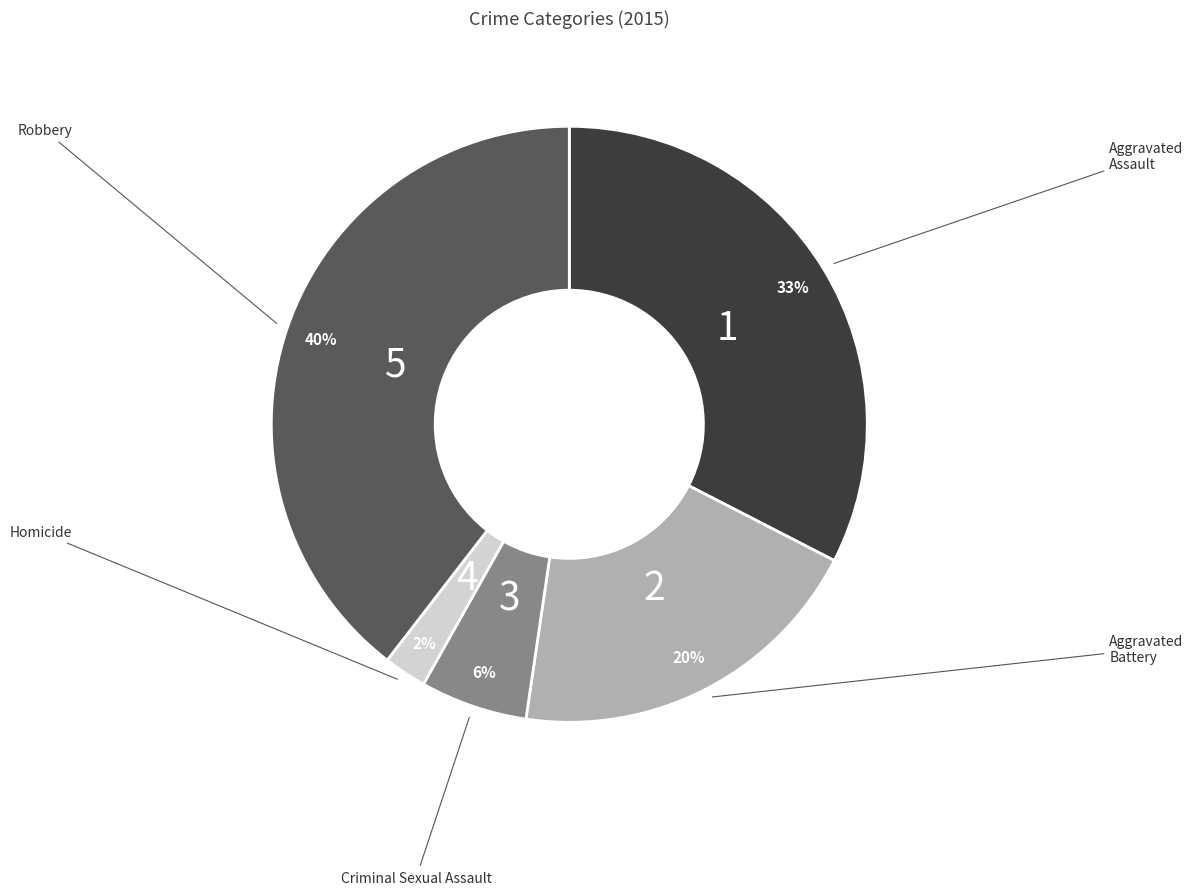

Is there a majority slice in this chart?

No